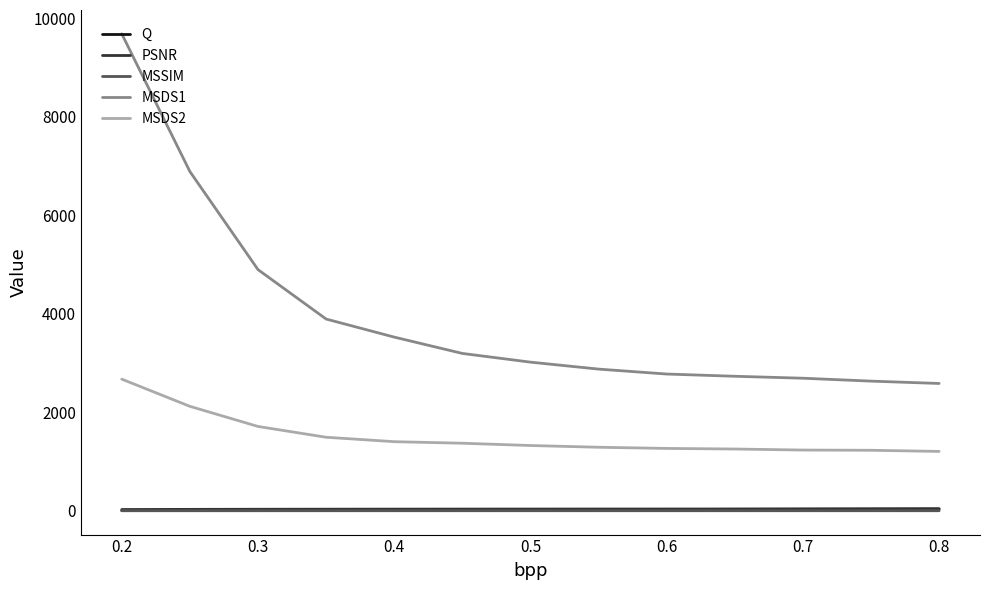

True or false: MSDS1 and Q intersect in this chart.

False